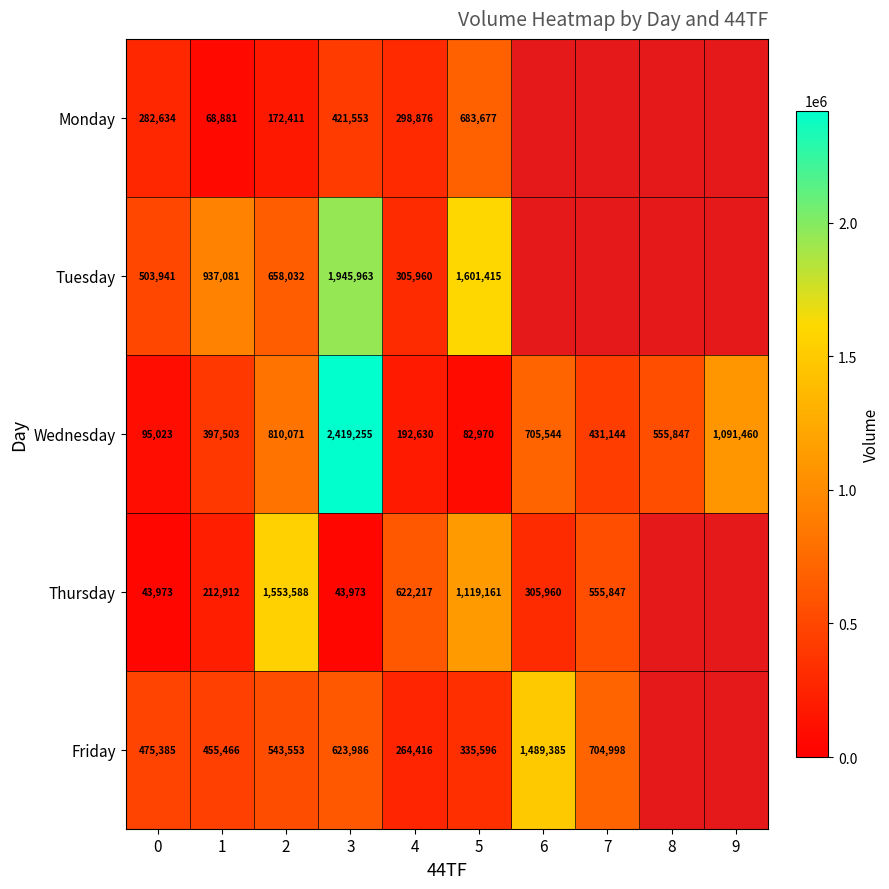

The Friday series shows 675117.3 at 0. True or false?

False